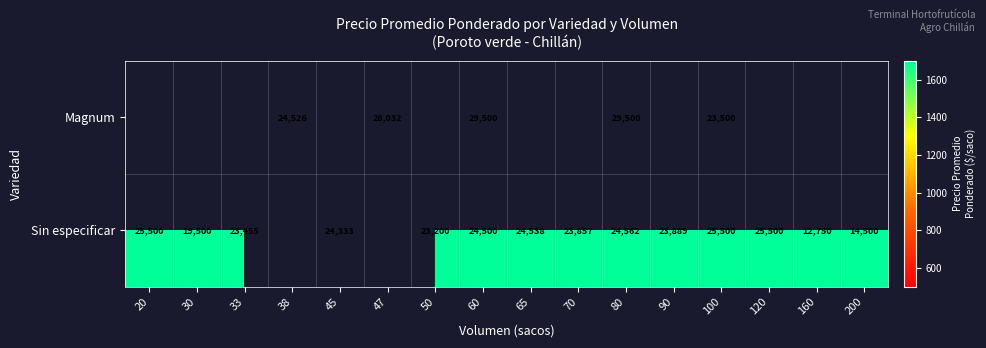

What is the total value across all series at 100?

49000